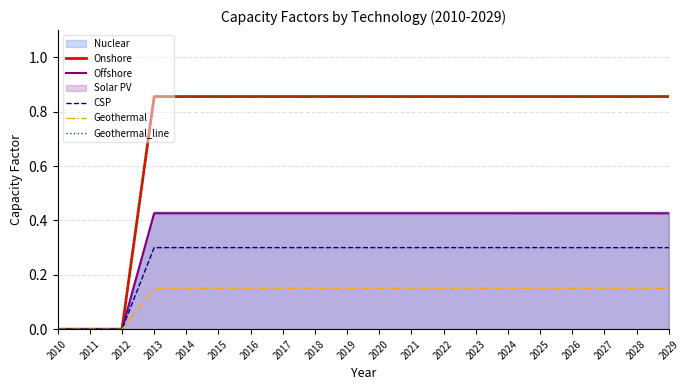

What is the difference between the highest and lowest values at 2021?

0.7